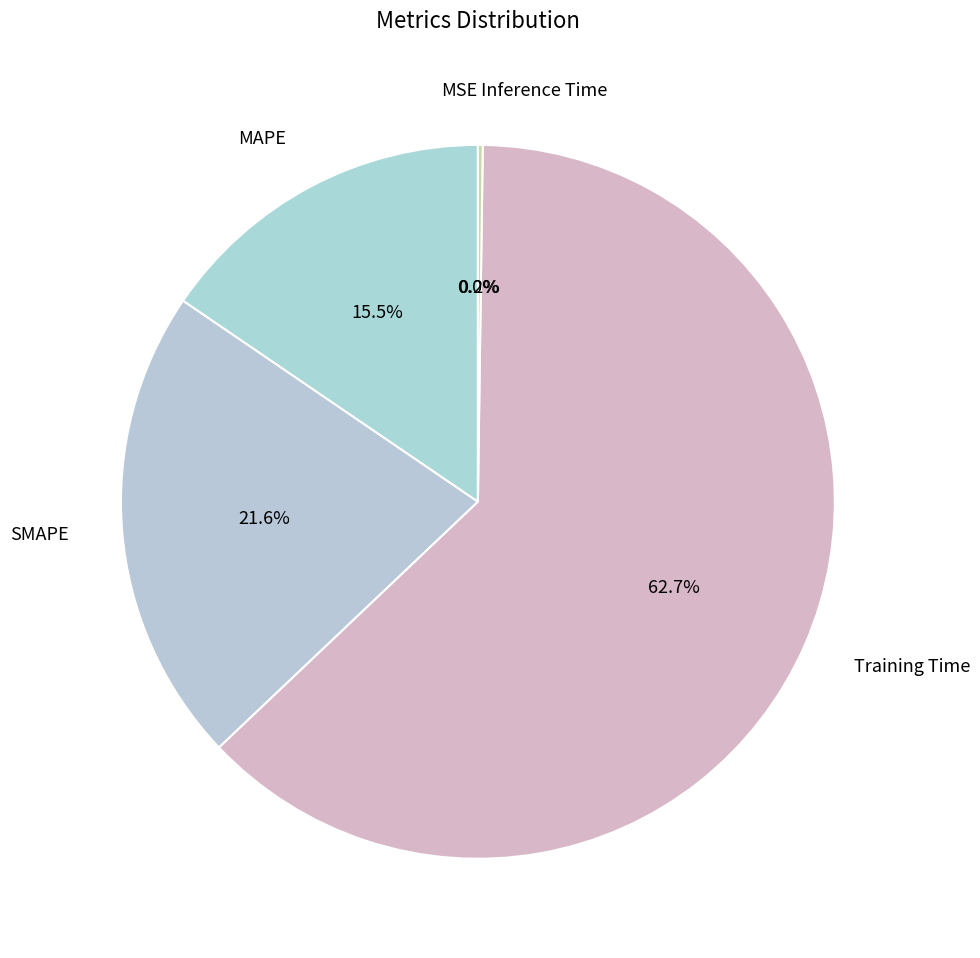

Which slice is the largest?

Training Time